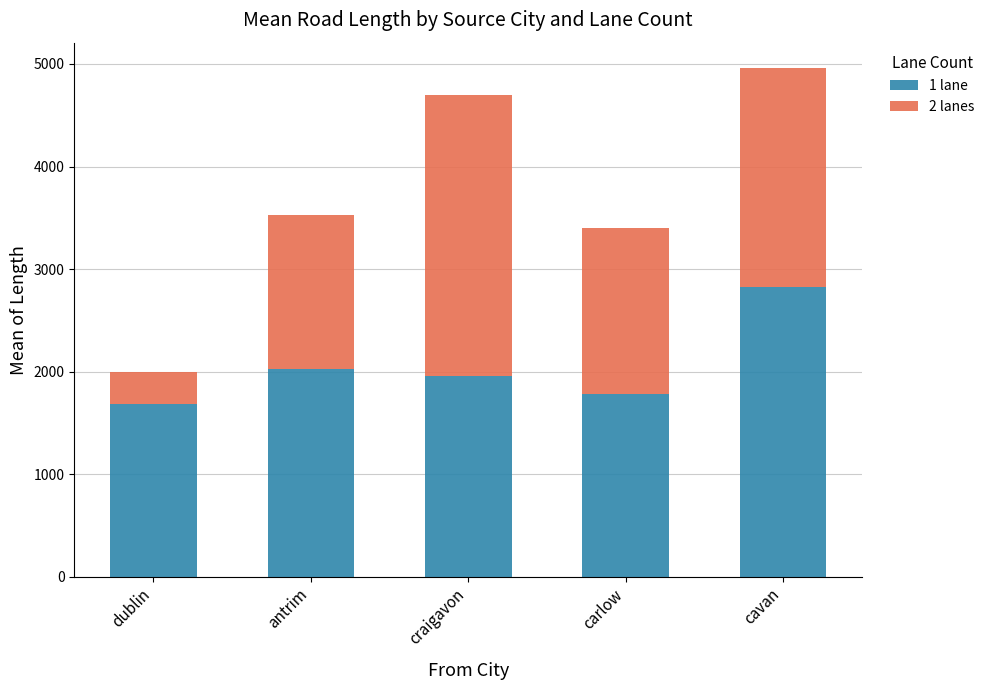

How many bars are there in total?

5